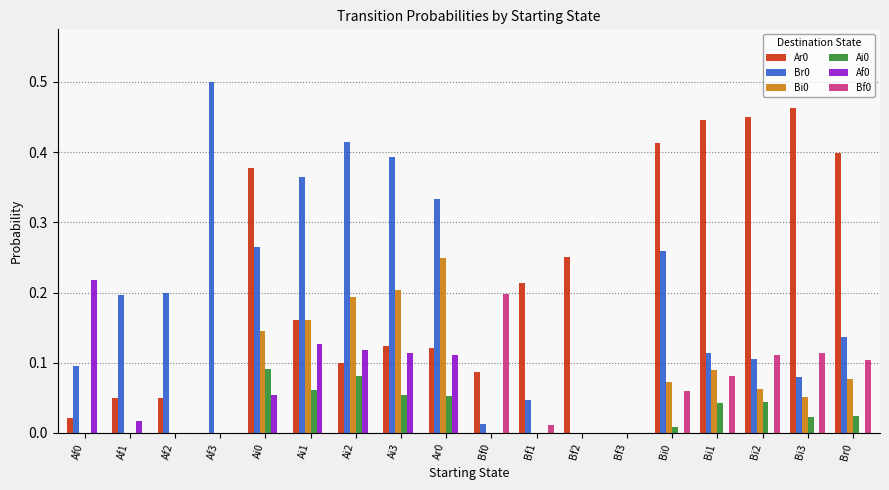

How many series are shown in this chart?

6